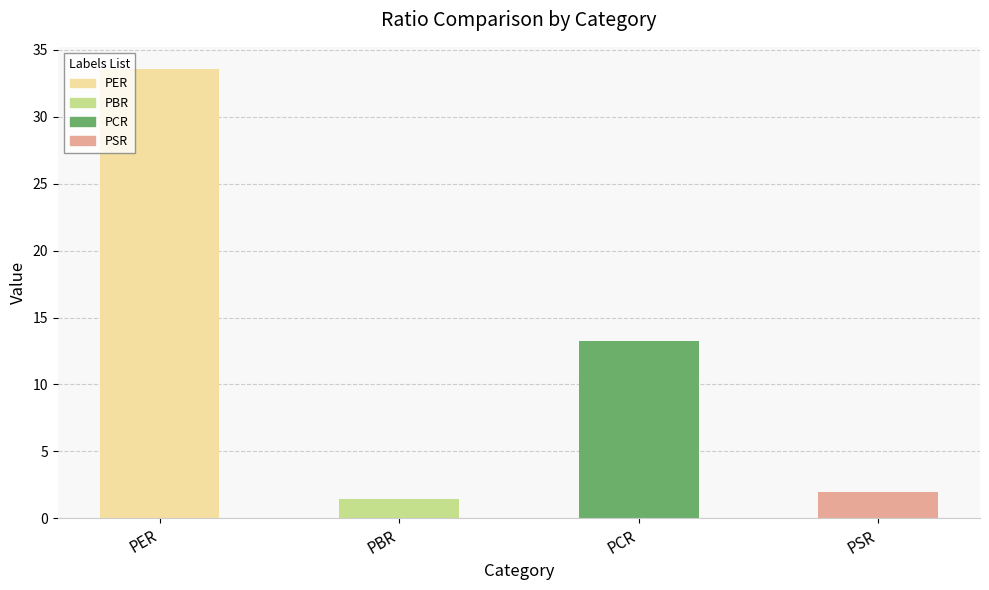

Which category has the lowest value across all series?

PBR